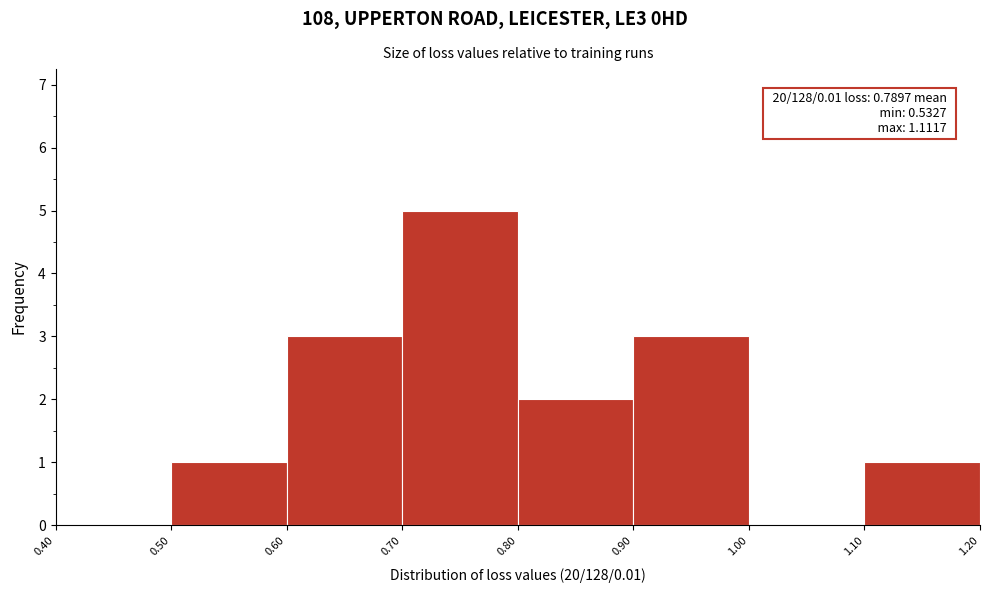

Which range on the x-axis has the tallest bar?

0.70 to 0.80